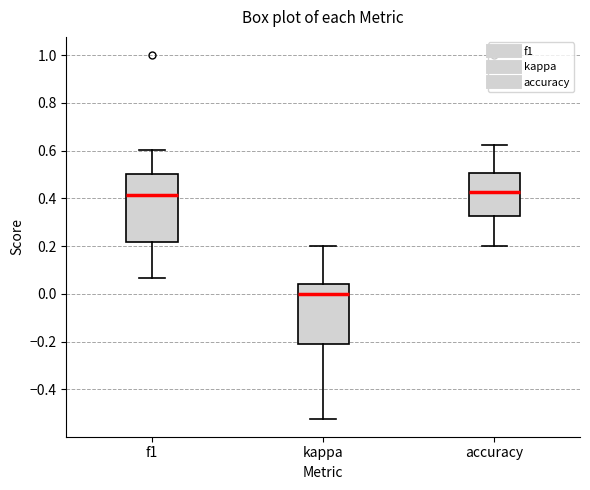

Where is the upper edge of the box for accuracy on the y-axis? The values are not printed on the chart, so give them approximately, as read against the axis.

0.50